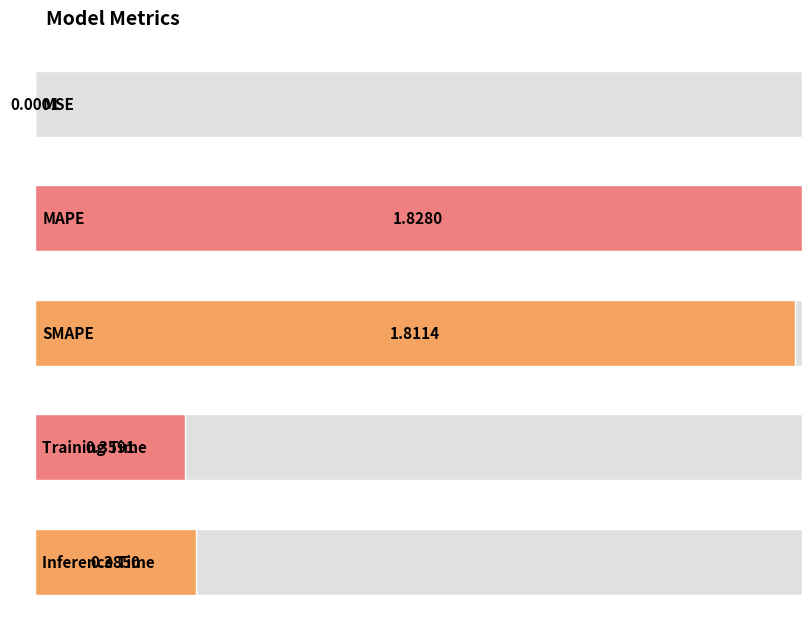

What is the change in value from MAPE to Training Time?

-1.5